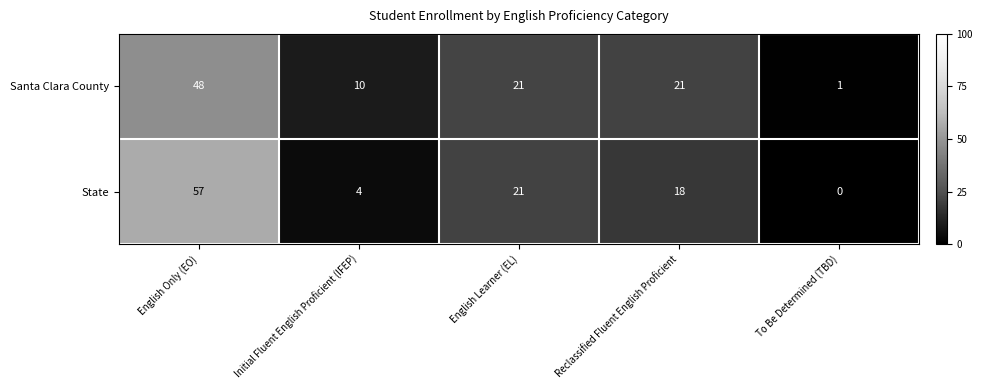

Which label corresponds to the largest value in the chart?

English Only (EO)